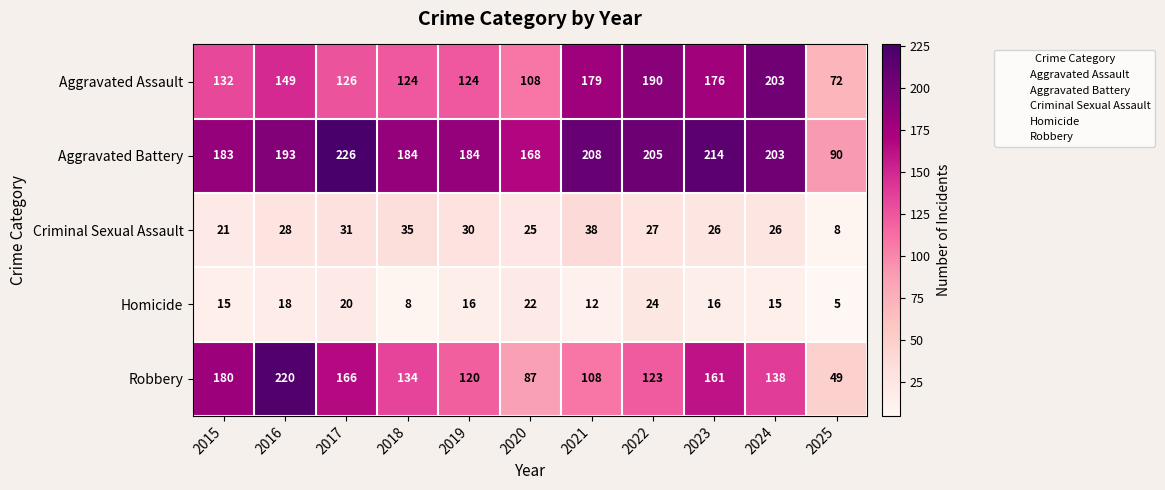

Which category has the lowest value across all series?

2025